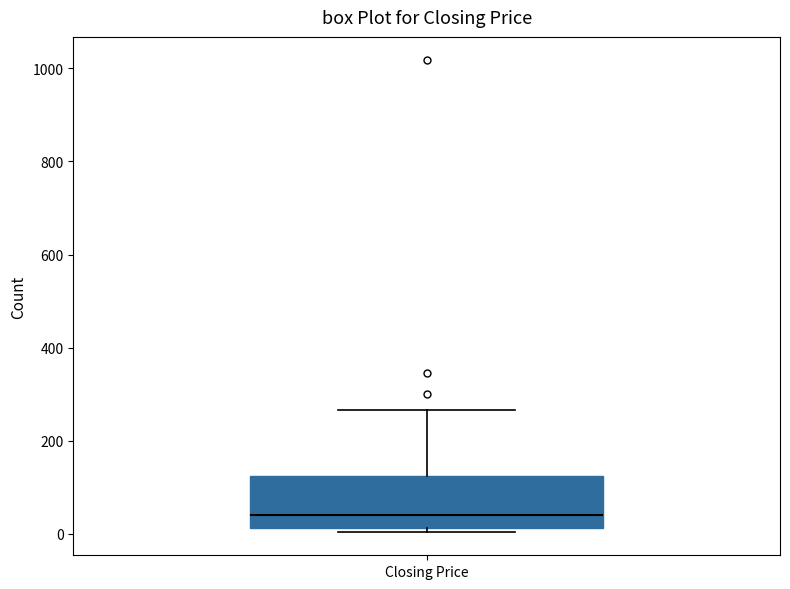

Where does the median line of the box for Closing Price sit on the y-axis? The values are not printed on the chart, so give them approximately, as read against the axis.

40